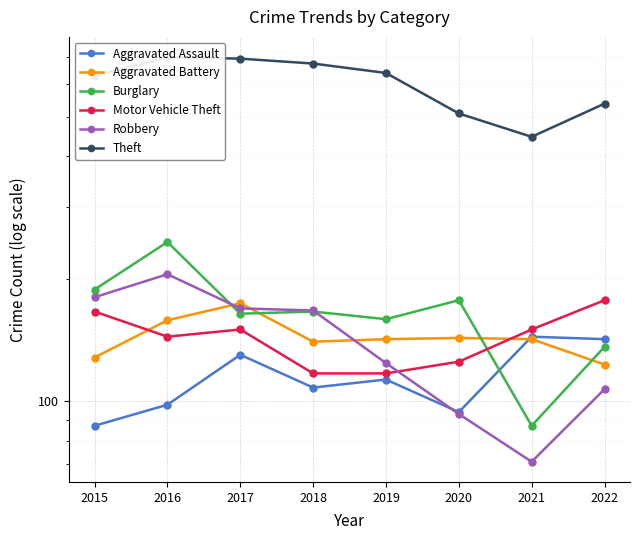

Reading right to left, extract all data points from this chart.

Aggravated Assault: 142	144	94	113	108	130	98	87
Aggravated Battery: 123	142	143	142	140	174	158	128
Burglary: 136	87	177	159	166	164	246	188
Motor Vehicle Theft: 177	150	125	117	117	150	144	166
Robbery: 107	71	93	124	167	169	205	180
Theft: 538	446	509	640	675	694	700	629